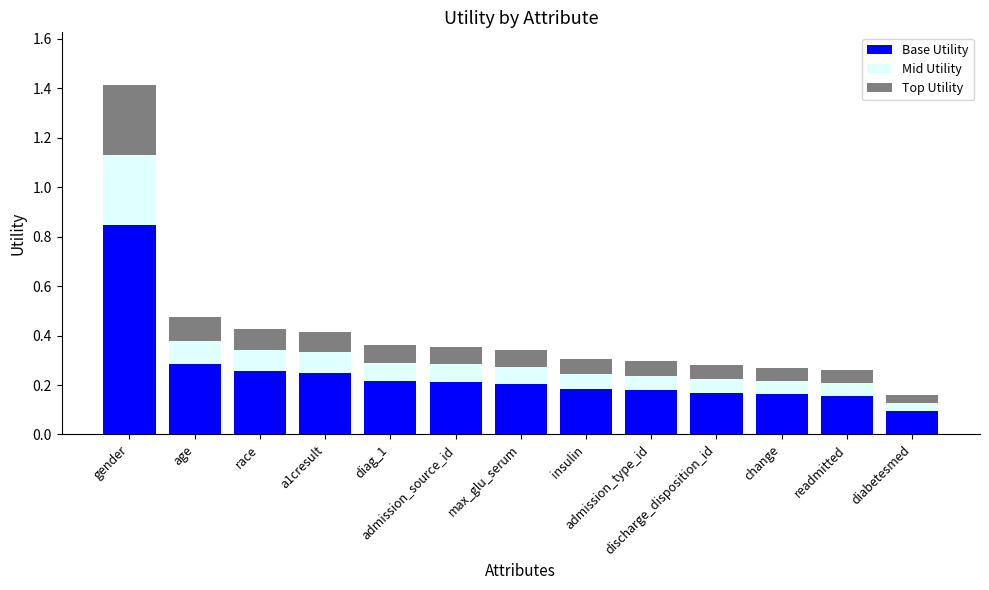

How many Base Utility values are between 0 and 1?

13